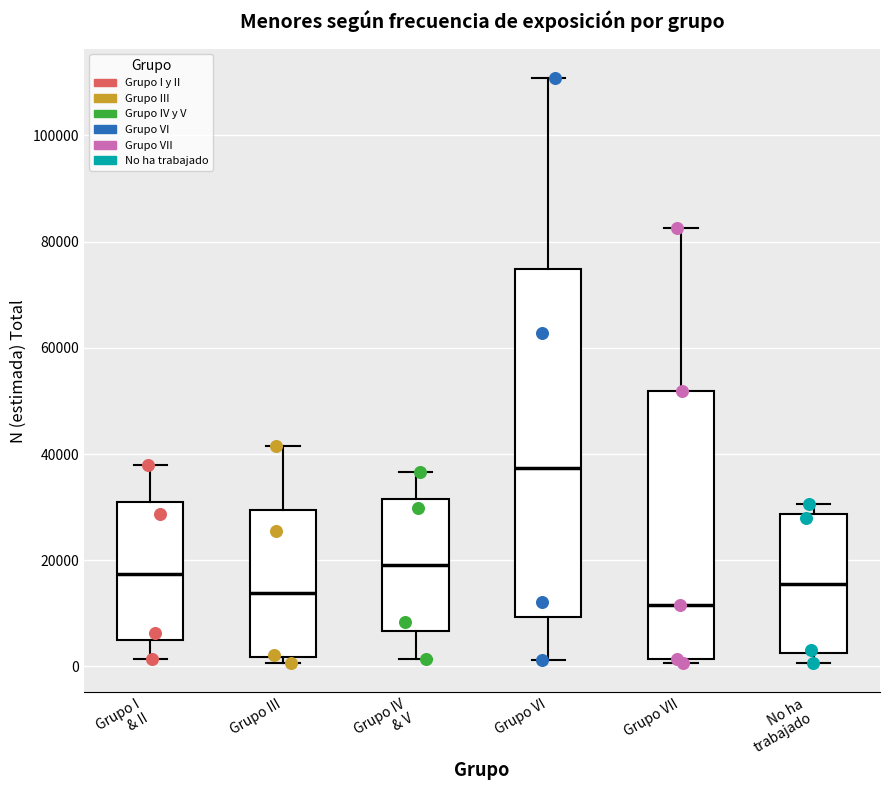

Where is the lower edge of the box for Grupo VI on the y-axis? The values are not printed on the chart, so give them approximately, as read against the axis.

10000